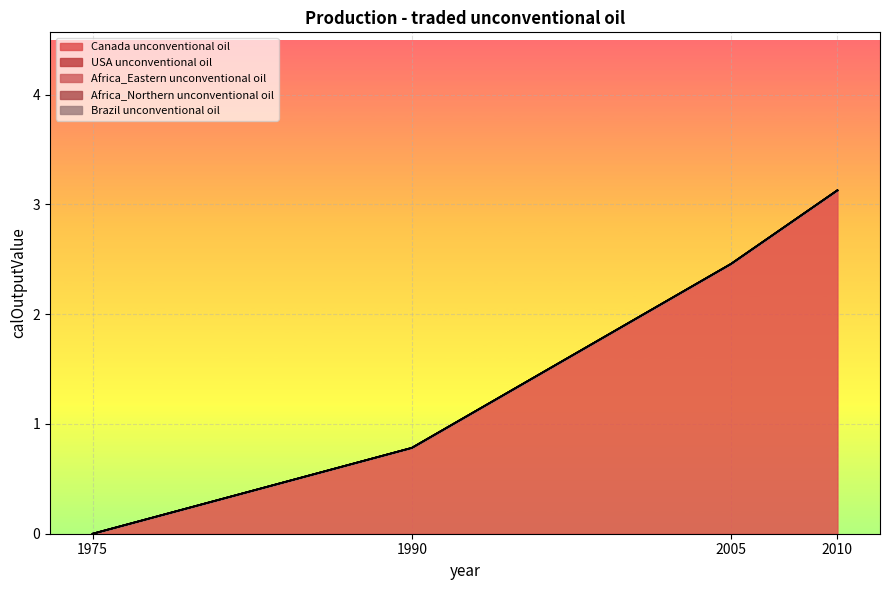

Reading right to left, transcribe all the data shown in this chart.

Canada unconventional oil: 2010=3.1	2005=2.5	1990=0.8	1975=0.0
USA unconventional oil: 2010=0.0	2005=0.0	1990=0.0	1975=0.0
Africa_Eastern unconventional oil: 2010=0.0	2005=0.0	1990=0.0	1975=0.0
Africa_Northern unconventional oil: 2010=0.0	2005=0.0	1990=0.0	1975=0.0
Brazil unconventional oil: 2010=0.0	2005=0.0	1990=0.0	1975=0.0